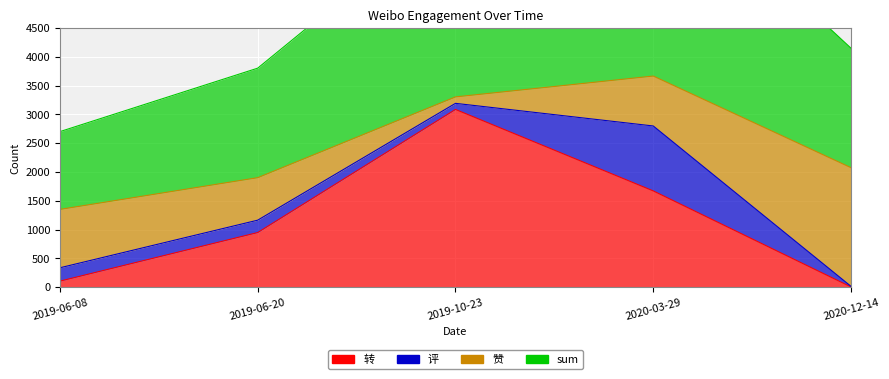

True or false: sum and 转 intersect in this chart.

False